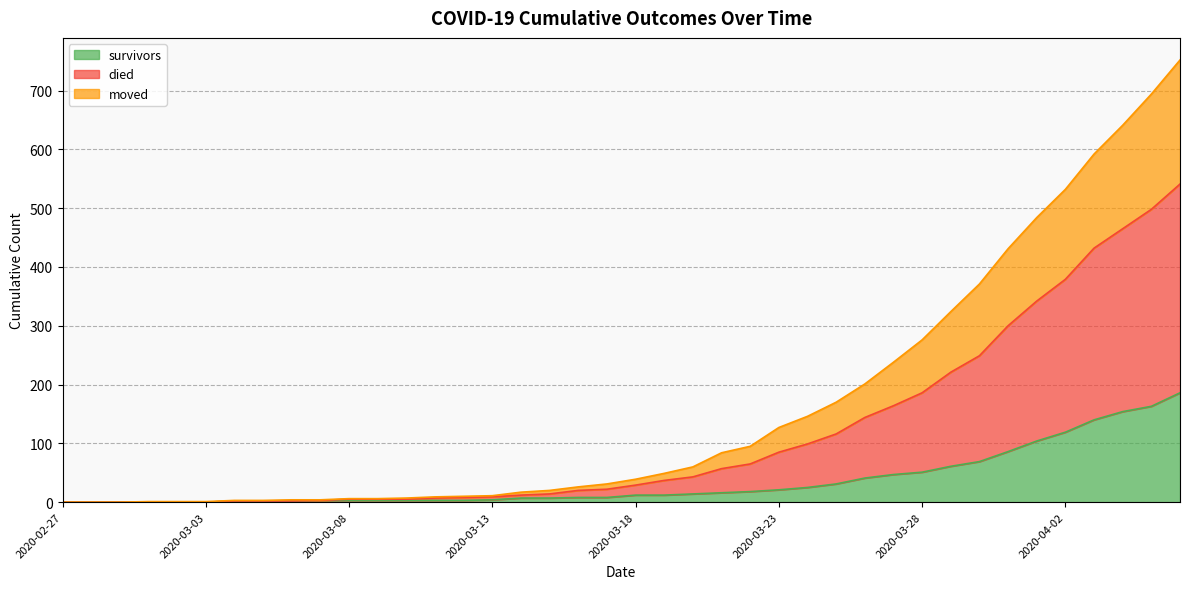

How many series are shown in this chart?

3